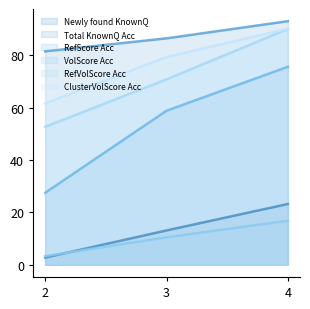

How many lines are shown in the chart?

6